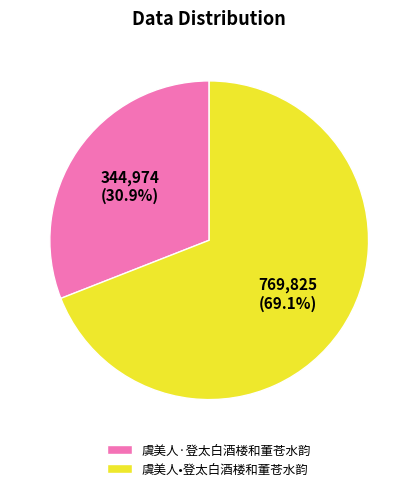

Is it true that 虞美人•登太白酒楼和董苍水韵 is 69% of the pie?

True